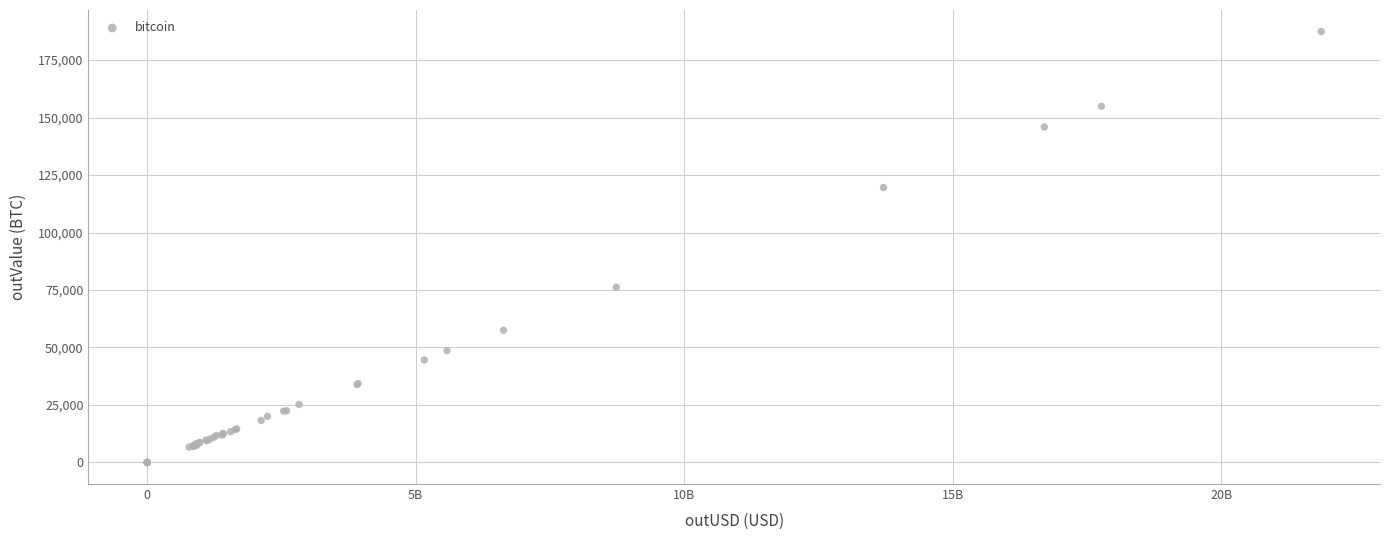

What Y value in the scatter plot is closest to 93691?

76254.3